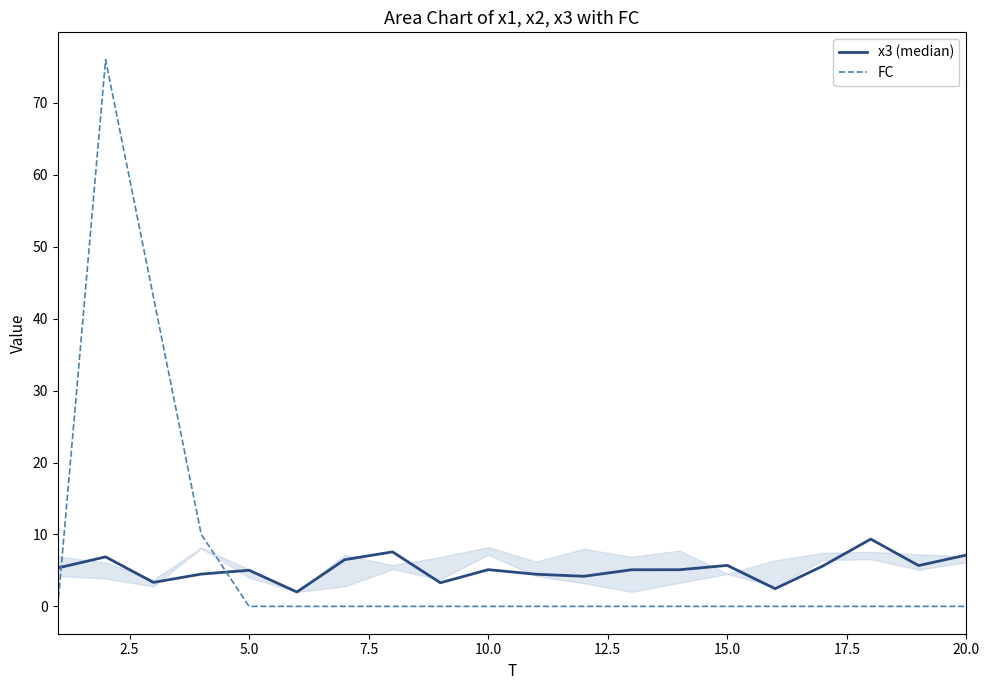

True or false: FC and x3 (median) intersect in this chart.

True